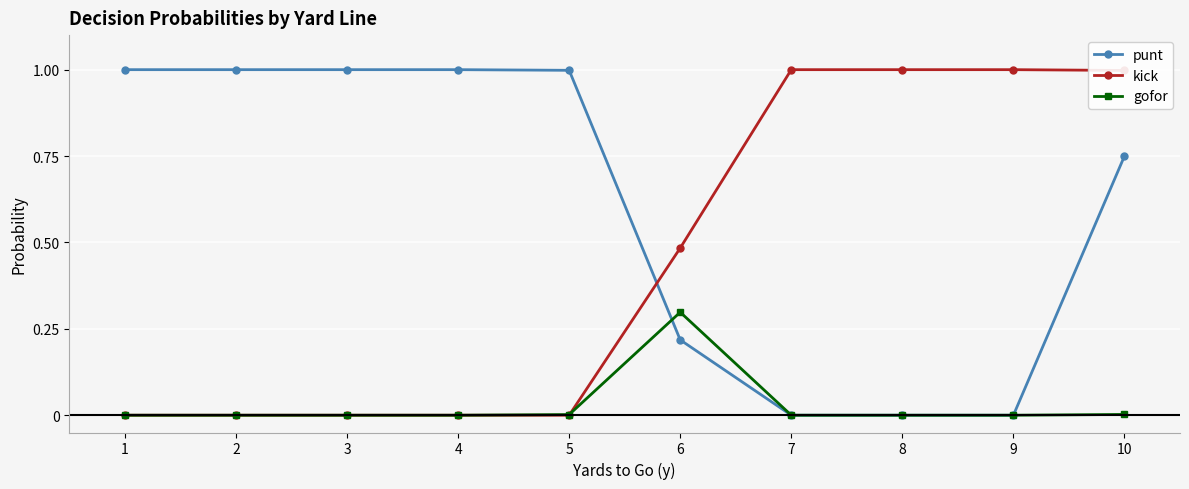

True or false: gofor and punt cross at least once.

True